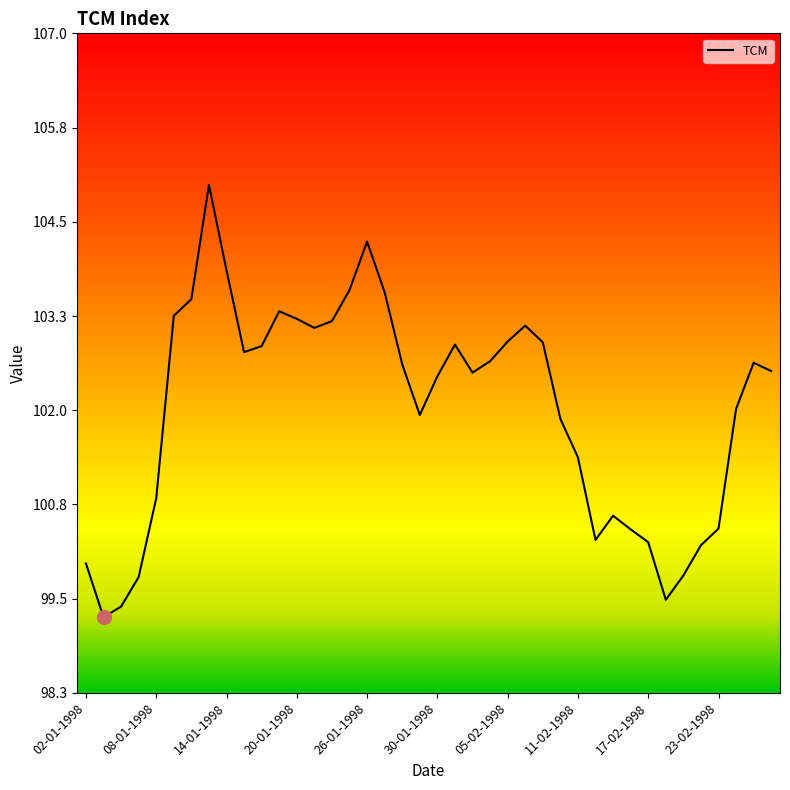

What is the smallest value displayed?

99.3